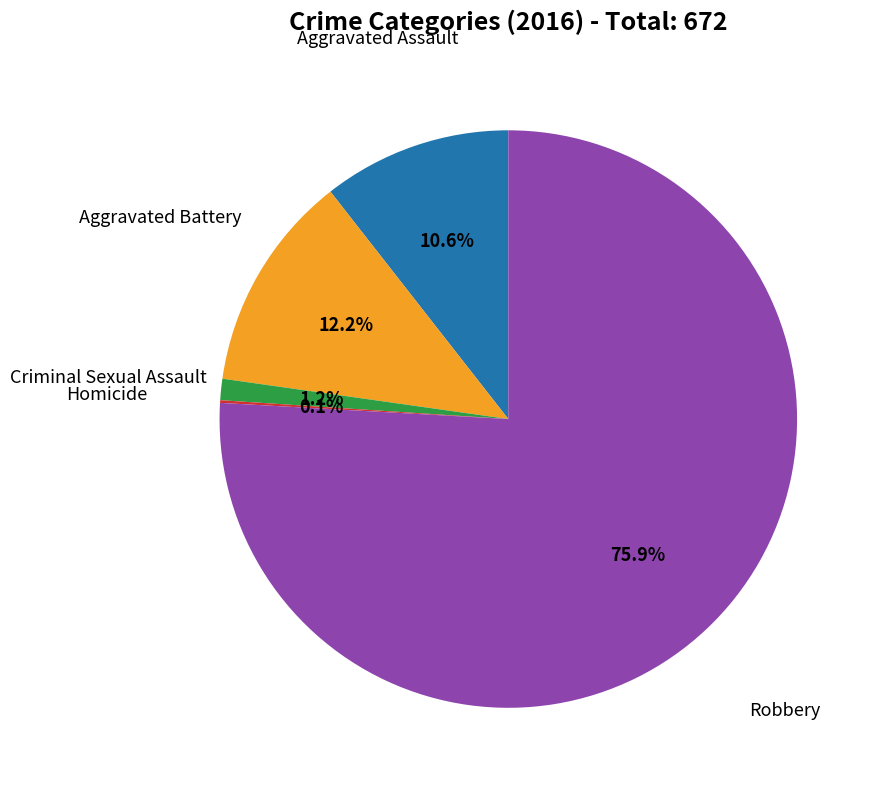

Is there any slice that represents more than half of the pie?

Yes